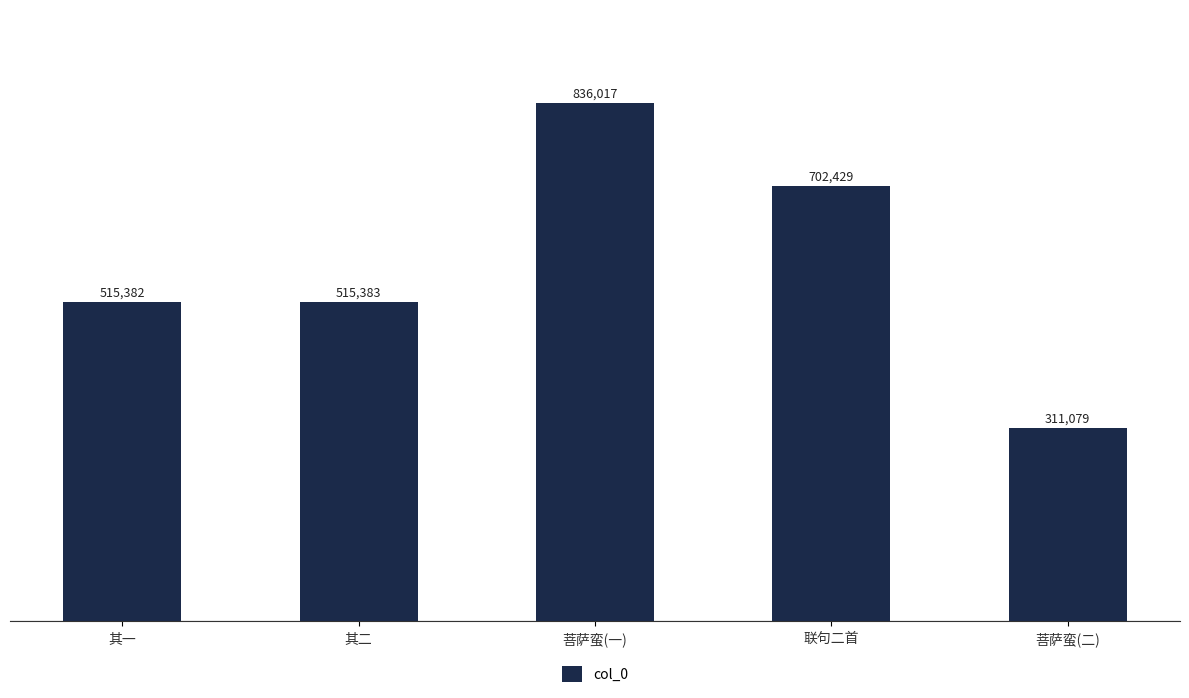

Is it true that the value at 菩萨蛮(一) is 1406975?

False